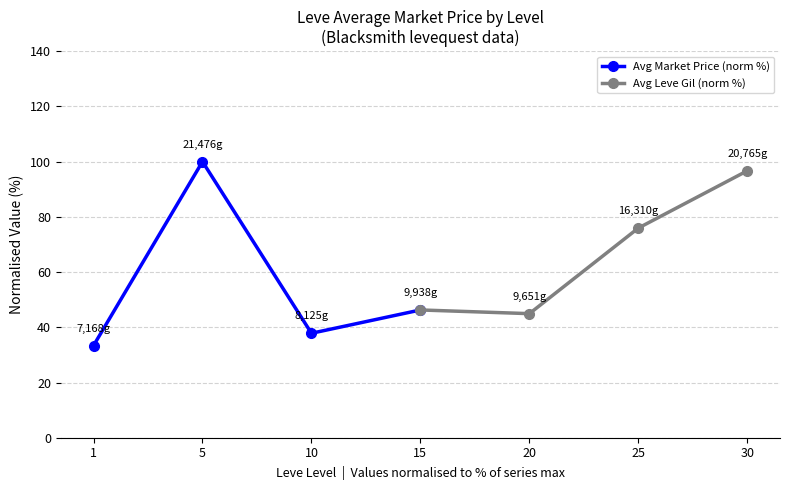

Is it true that Avg Market Price (norm %) equals 100.0 at 5?

True